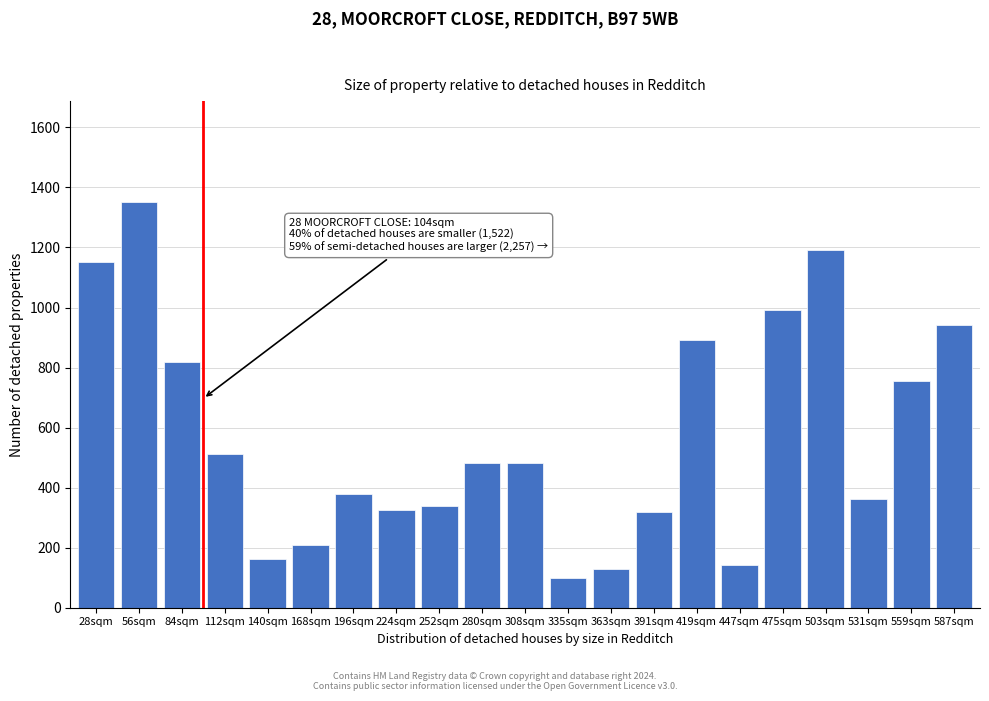

Where is the data nearest to the value 724?

559sqm